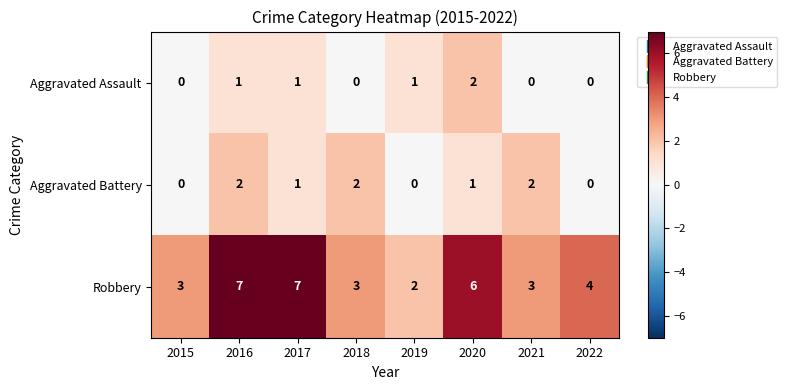

Count the number of categories in the chart.

8